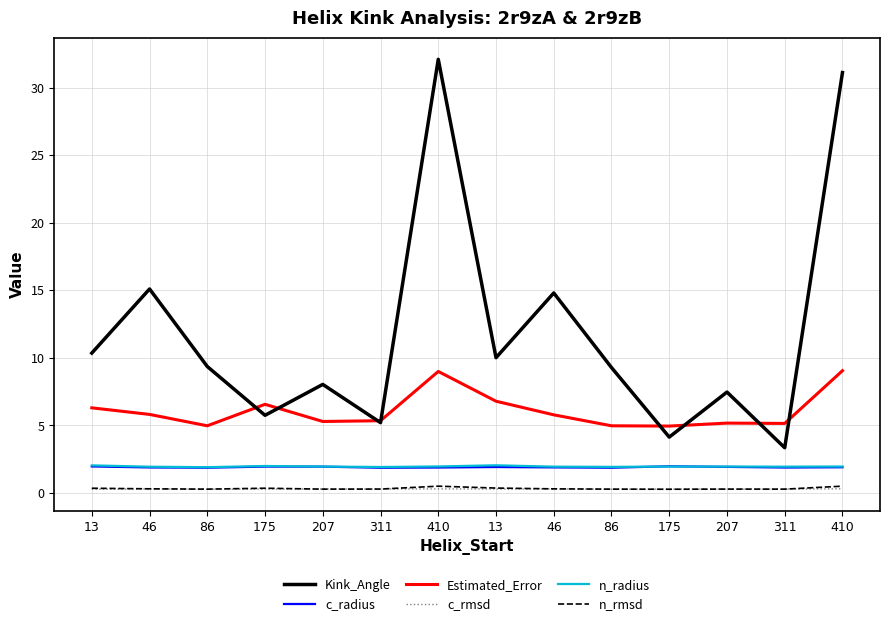

How many lines are shown in the chart?

6